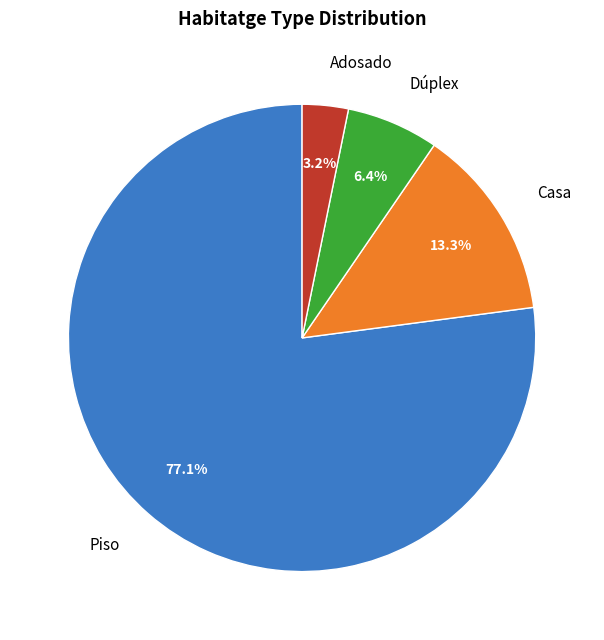

Rank the categories by value from lowest to highest.

Adosado, Dúplex, Casa, Piso